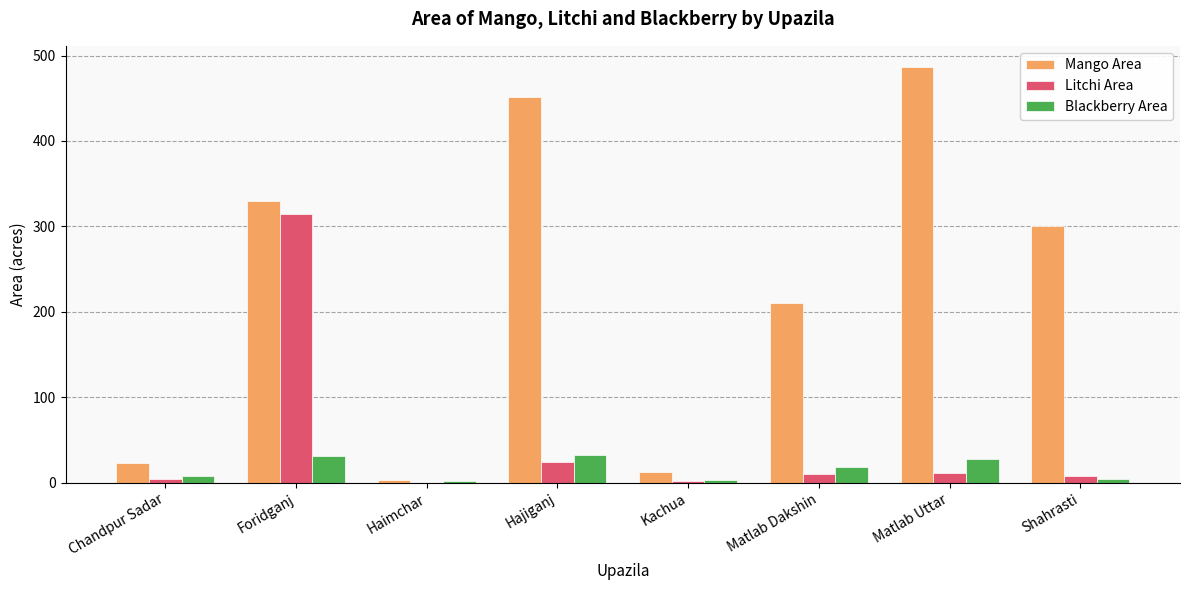

What value does the Mango Area series have at Hajiganj?

452